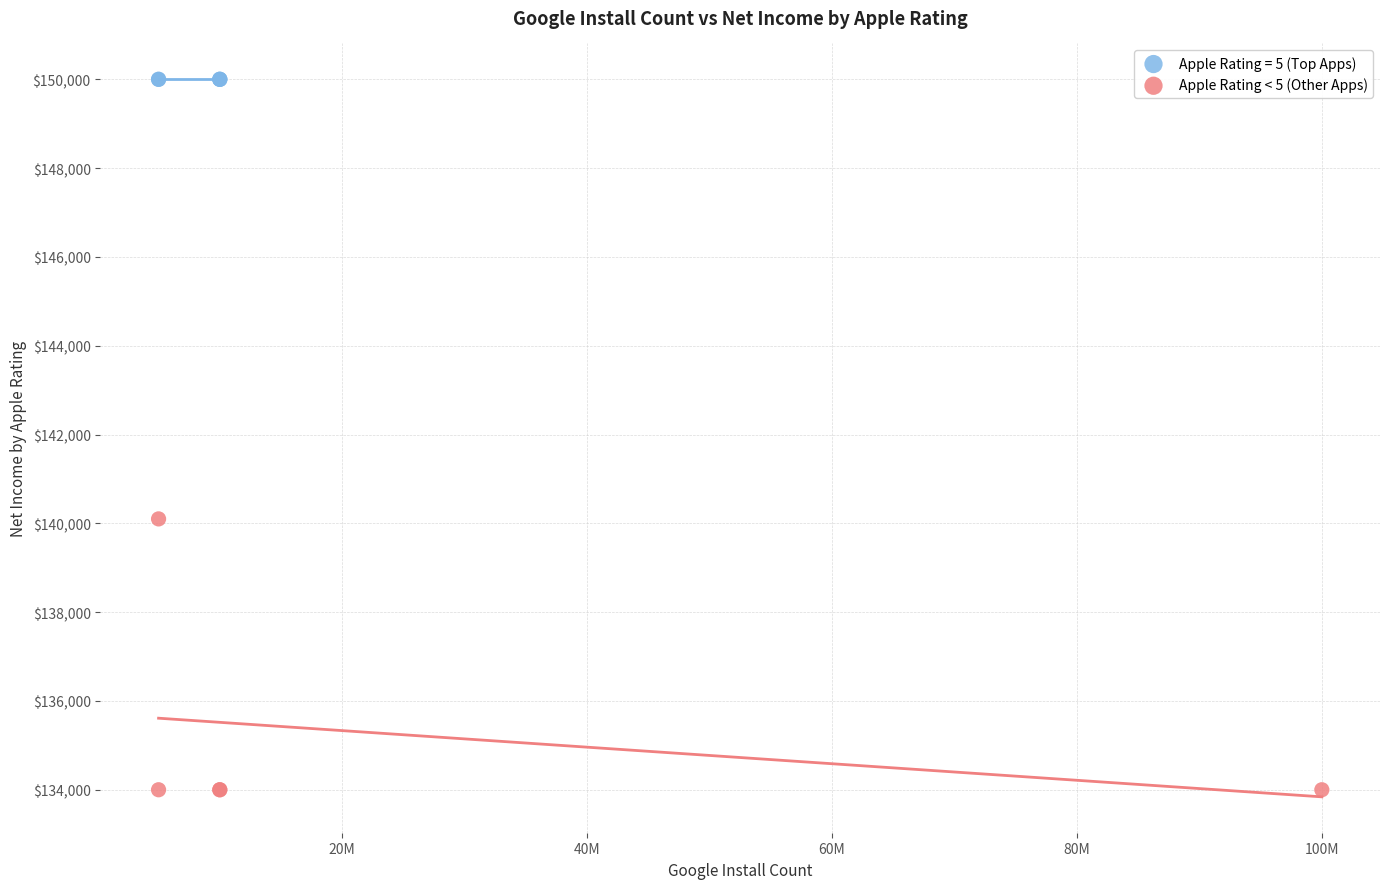

Which series reaches the maximum Y coordinate?

Apple Rating = 5 (Top Apps)